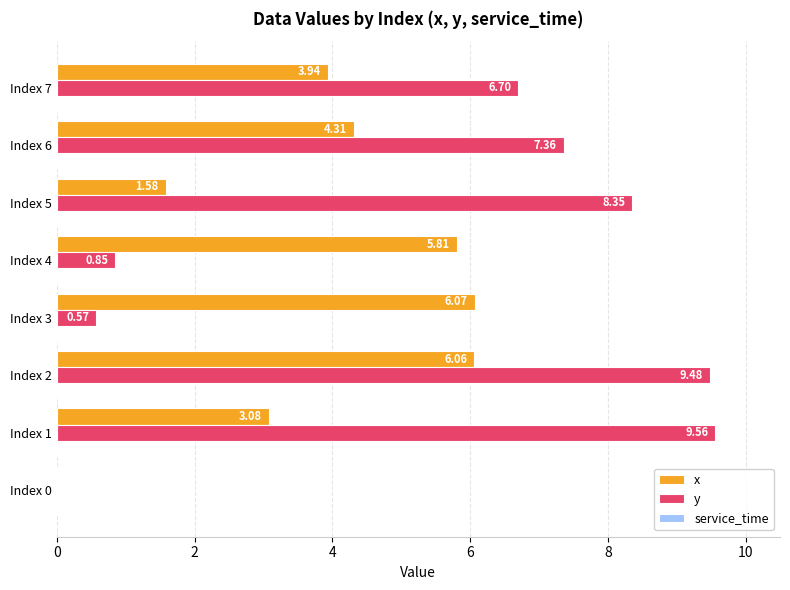

Which series changed the most between Index 0 and Index 2?

y